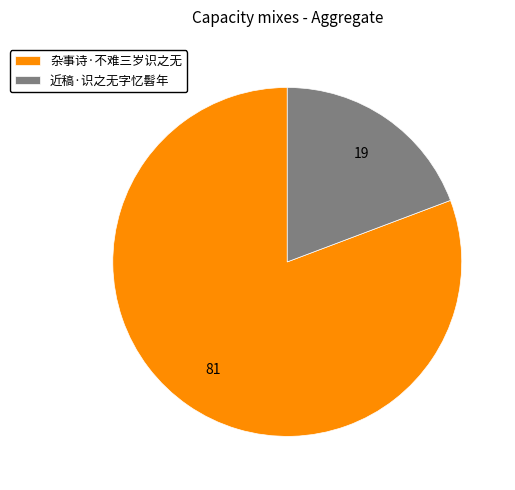

Rank the categories by value from lowest to highest.

近稿·识之无字忆髫年, 杂事诗·不难三岁识之无